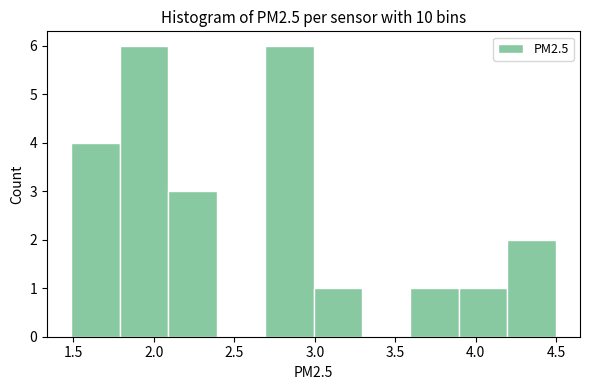

Reading left to right, transcribe this chart: for each bar, give the range it covers on the x-axis and its height. Neither the bar edges nor the heights are printed on the chart, so give them approximately, as read against the axes.

1.5 to 1.8: 4
1.8 to 2.1: 6
2.1 to 2.4: 3
2.4 to 2.7: 0
2.7 to 3.0: 6
3.0 to 3.3: 1
3.3 to 3.6: 0
3.6 to 3.9: 1
3.9 to 4.2: 1
4.2 to 4.5: 2